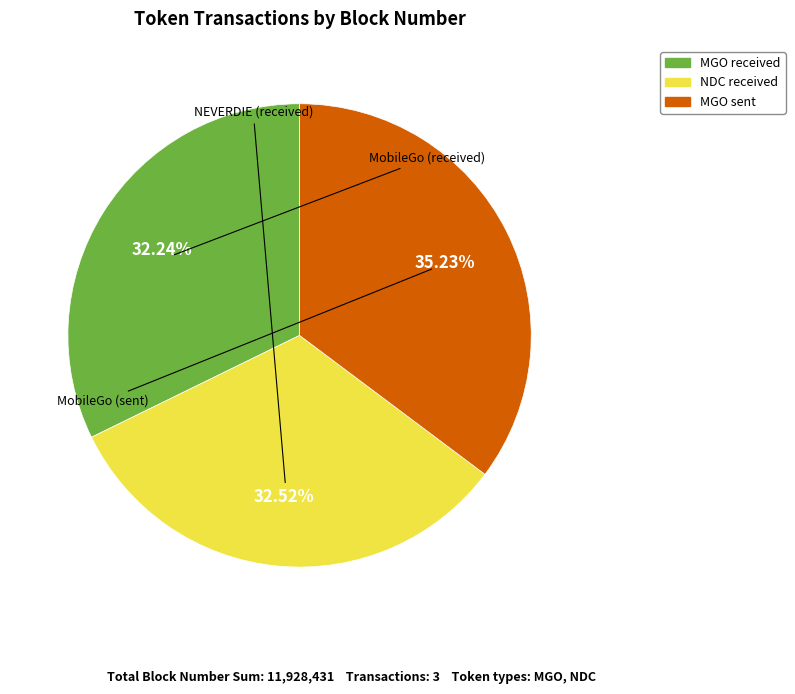

How many slices are in this pie chart?

3